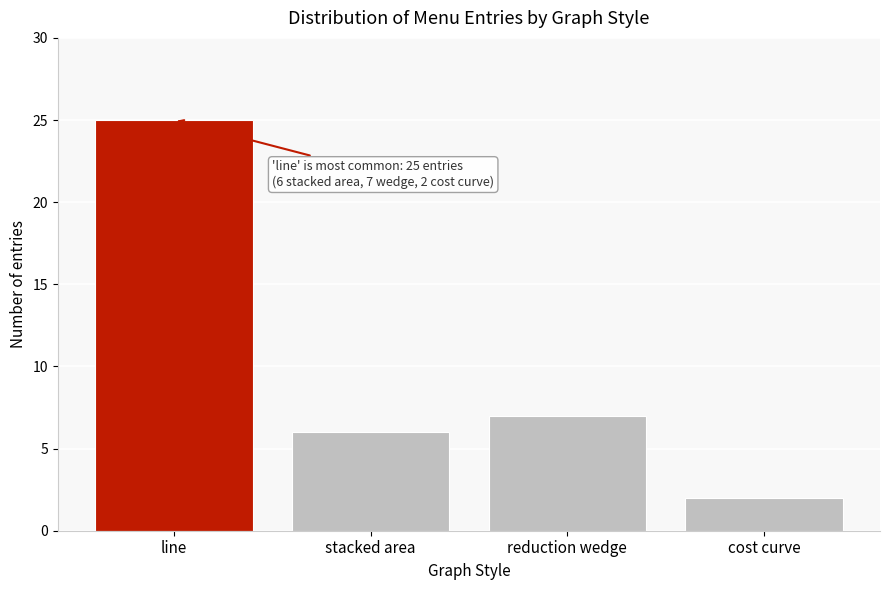

Reading left to right, what are all the values shown in this chart?

25	6	7	2